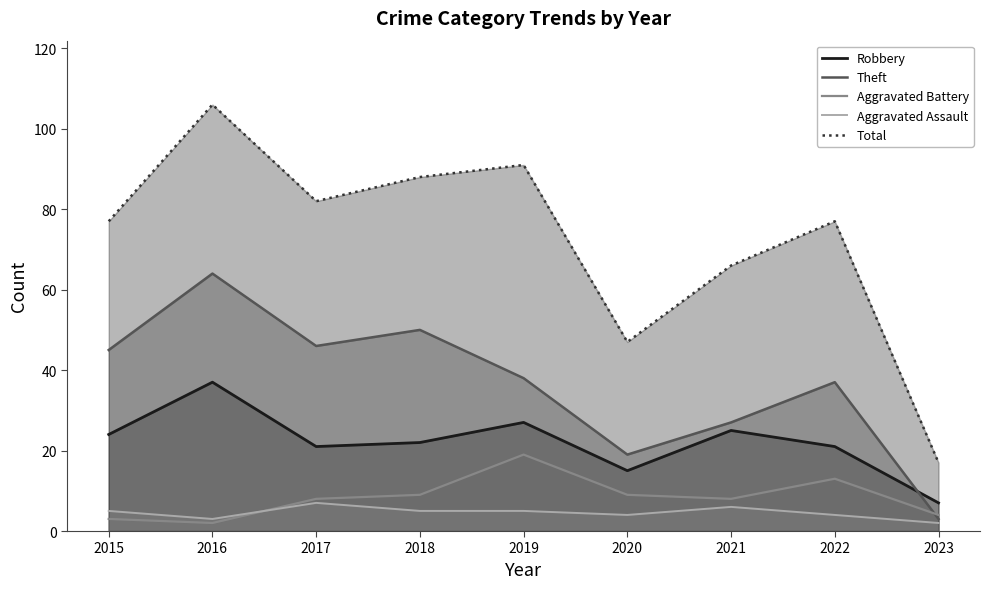

Which series ends up on top after the final intersection of Aggravated Battery and Theft?

Aggravated Battery